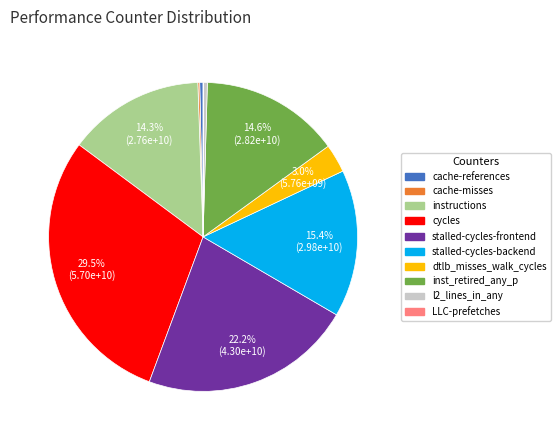

Is there any slice that represents more than half of the pie?

No